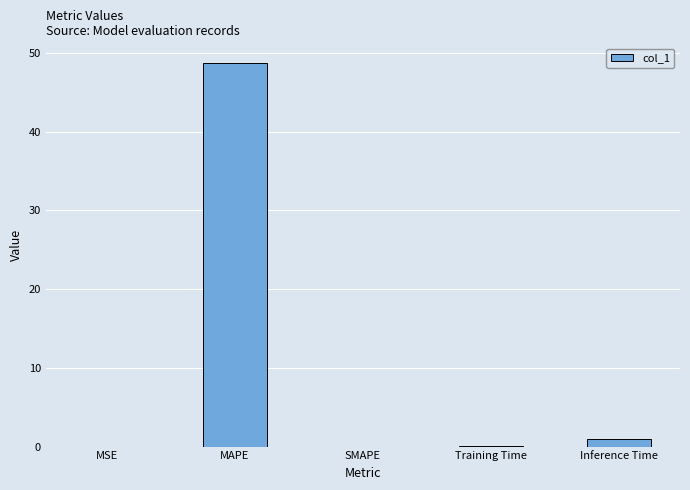

What is the sum of the values at MAPE and SMAPE?

48.8